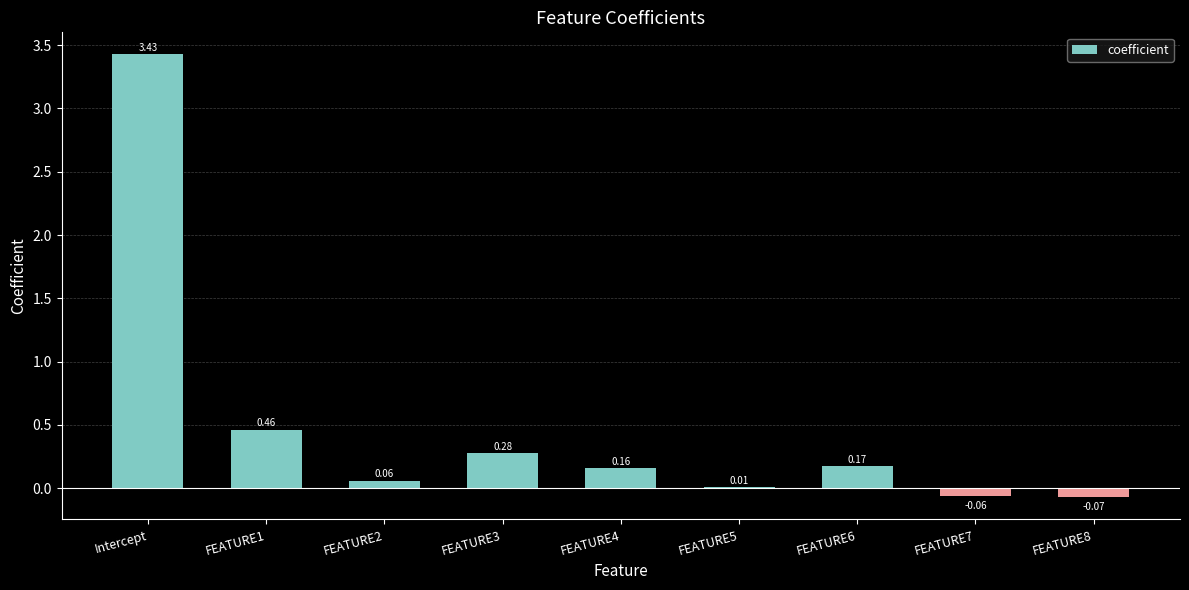

Between FEATURE2 and FEATURE1, which is larger?

FEATURE1